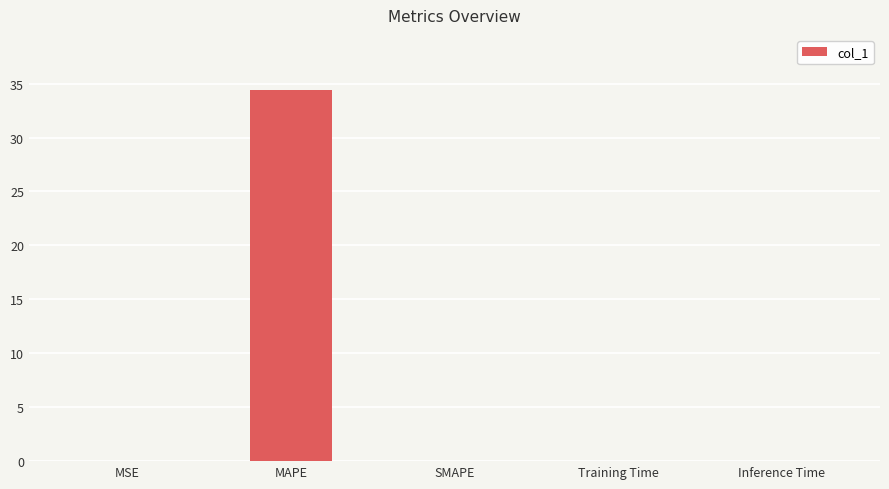

True or false: the data shows 0.0 at MSE.

True